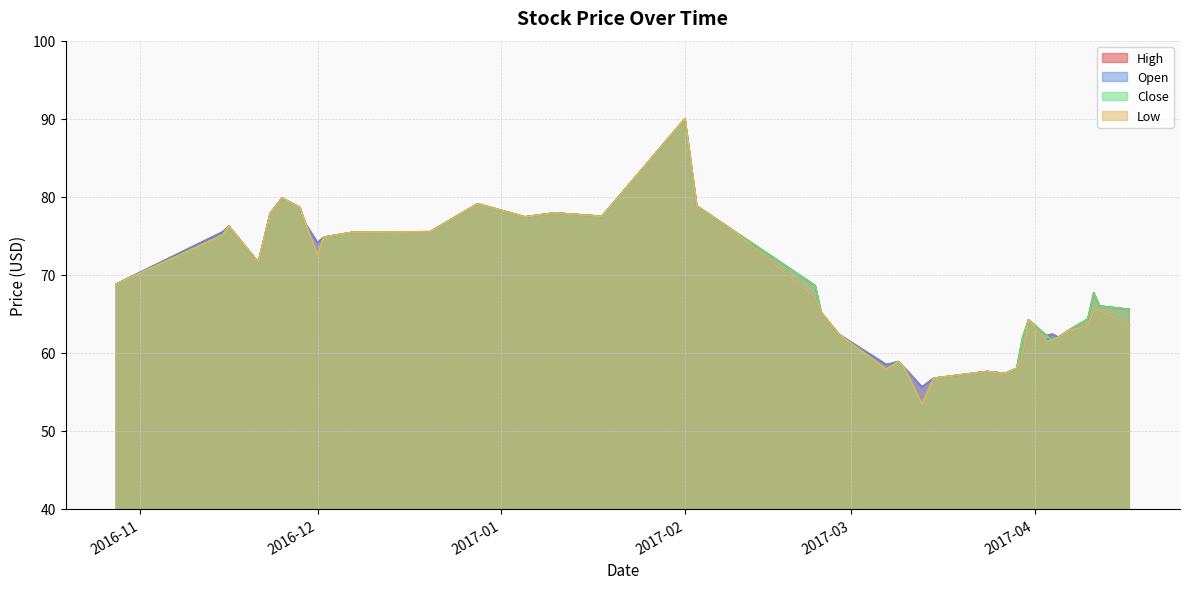

Is it true that Close equals 103.2 at 2017-04-04?

False